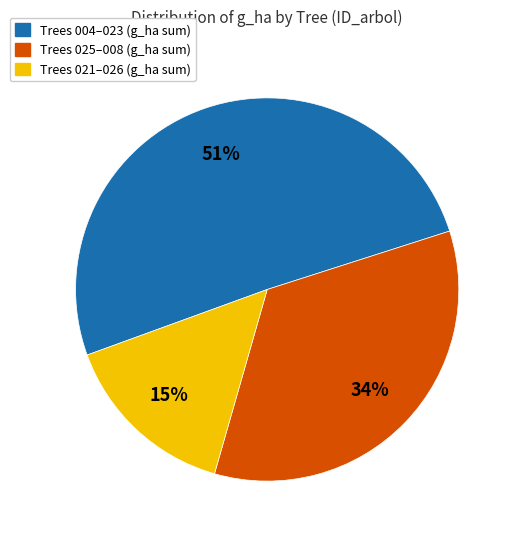

Does Trees 025–008 (g_ha sum) account for over 50% of the chart?

No